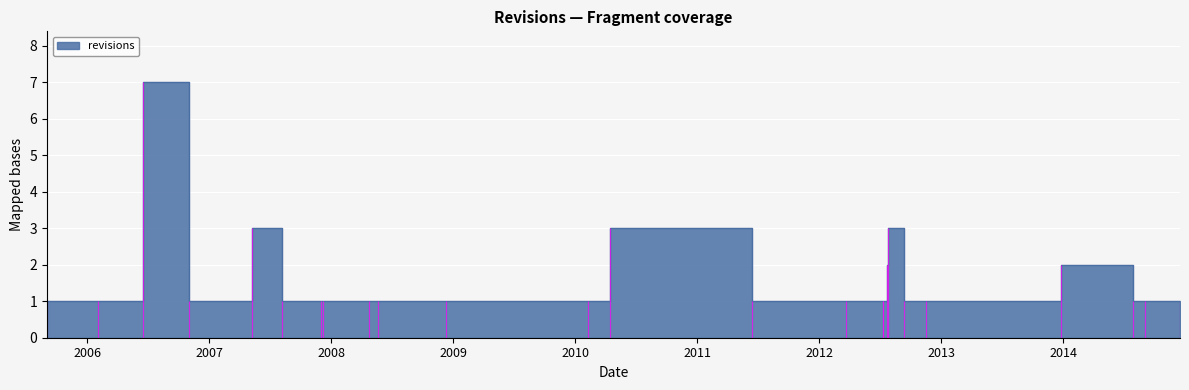

Rank the categories by value from highest to lowest.

2006-06-16, 2007-05-08, 2010-04-15, 2012-07-26, 2012-07-24, 2013-12-25, 2005-09-02, 2006-02-01, 2006-10-31, 2007-08-08, 2007-12-02, 2007-12-06, 2008-04-24, 2008-05-19, 2008-12-11, 2010-02-07, 2011-06-14, 2012-03-23, 2012-07-10, 2012-07-11, 2012-09-11, 2012-11-15, 2014-07-28, 2014-09-04, 2014-12-17